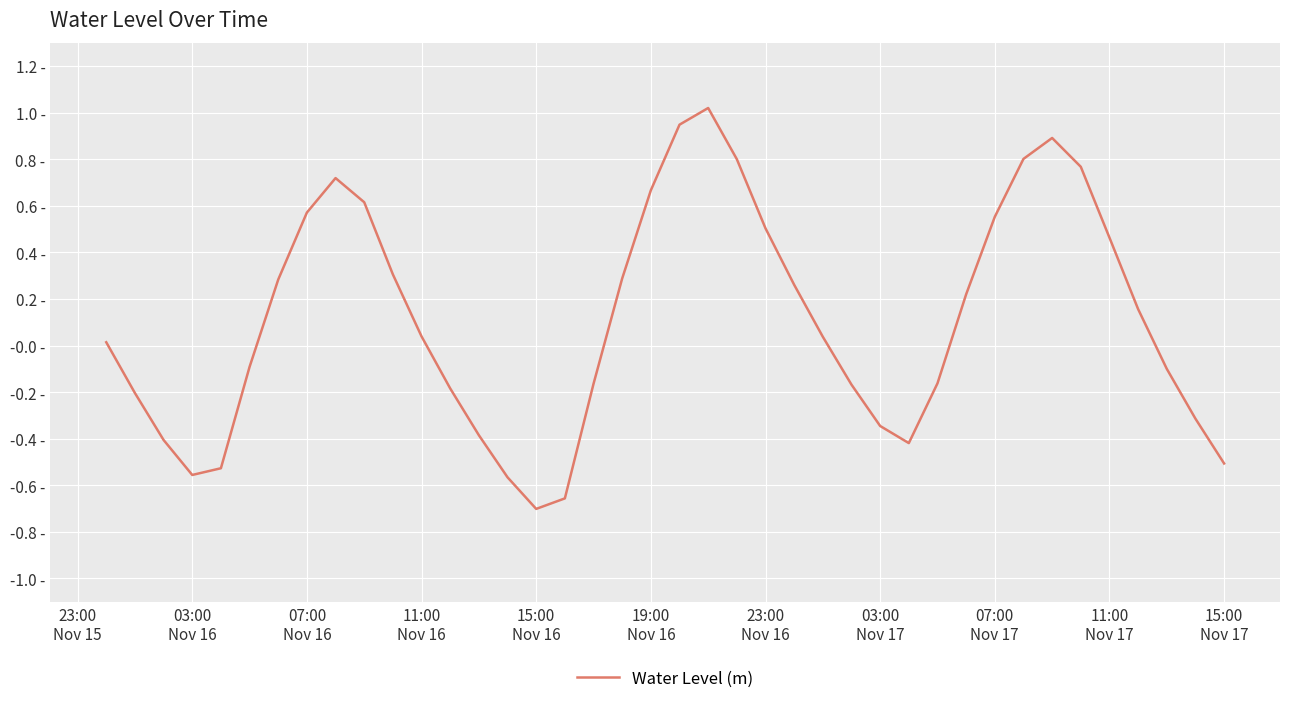

Does the chart have visible grid lines?

Yes